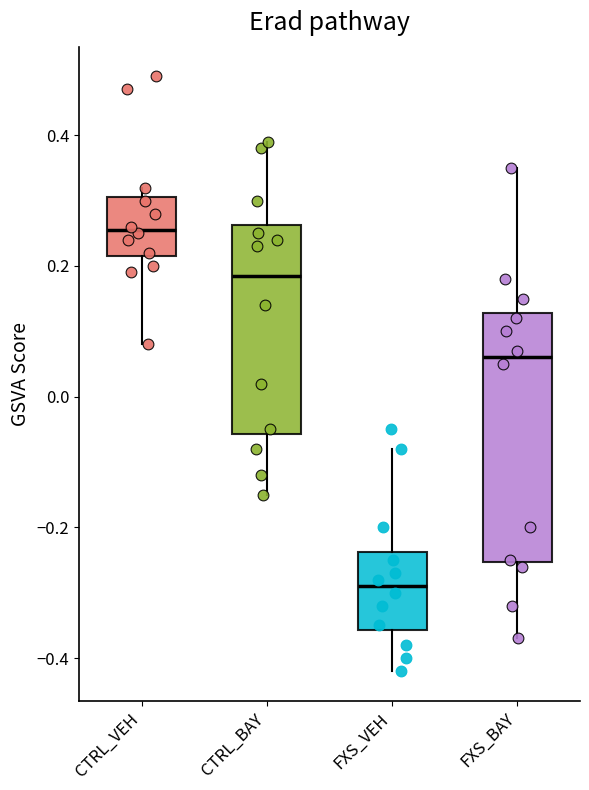

Comparing the boxes themselves (not the whiskers), which one is the tallest?

FXS_BAY